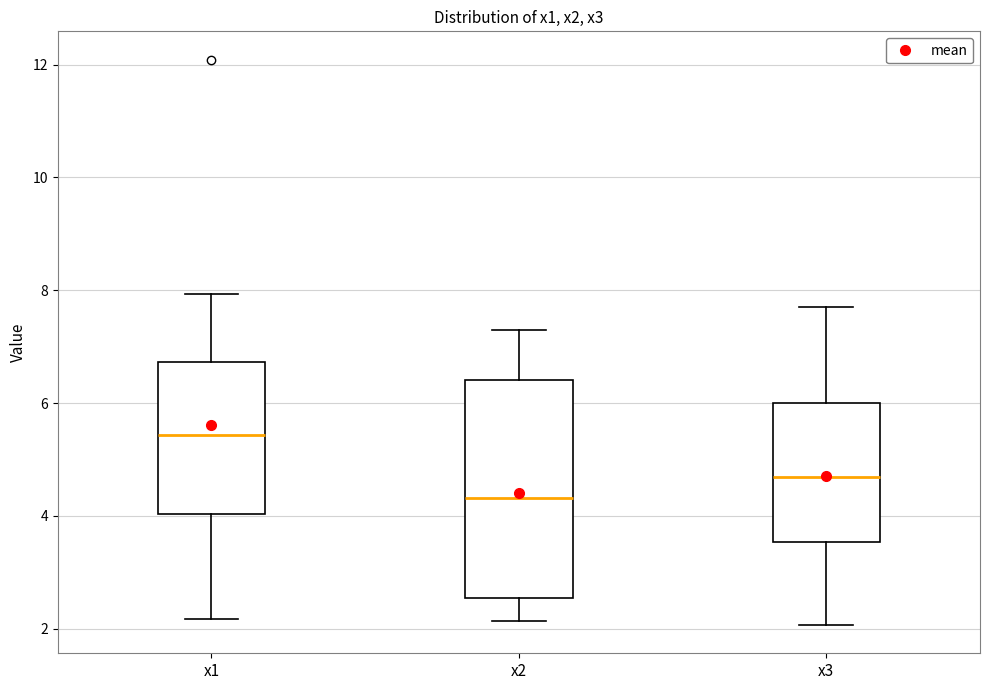

Comparing the boxes themselves (not the whiskers), which one is the tallest?

x2